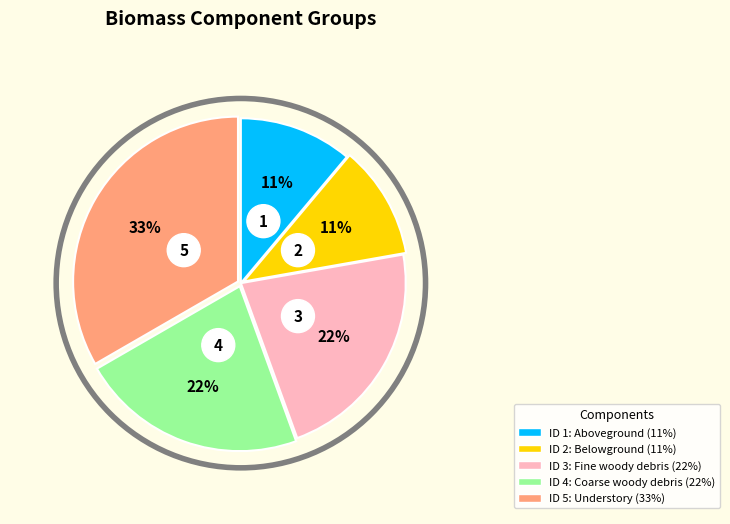

What is the largest slice in the pie chart?

Understory